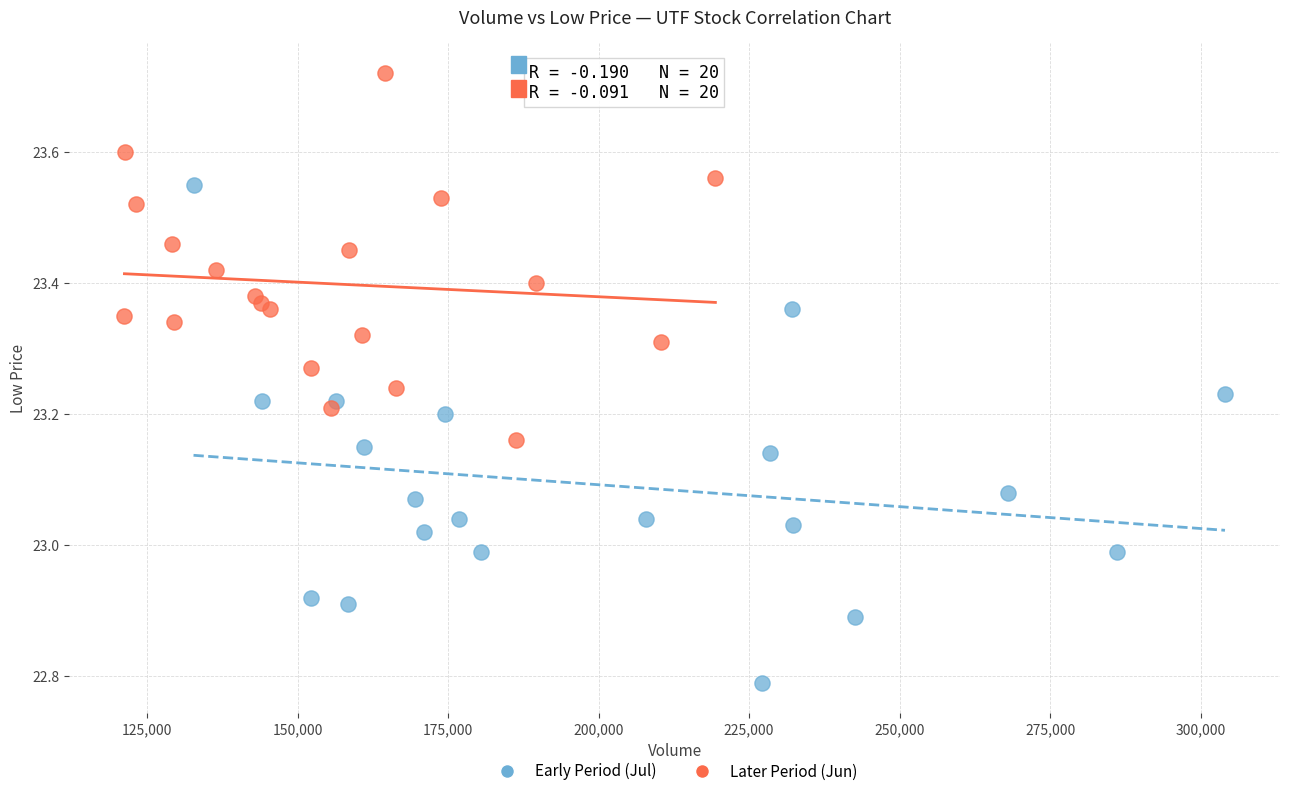

Which series has the largest Y range (max minus min)?

Early Period (Jul)